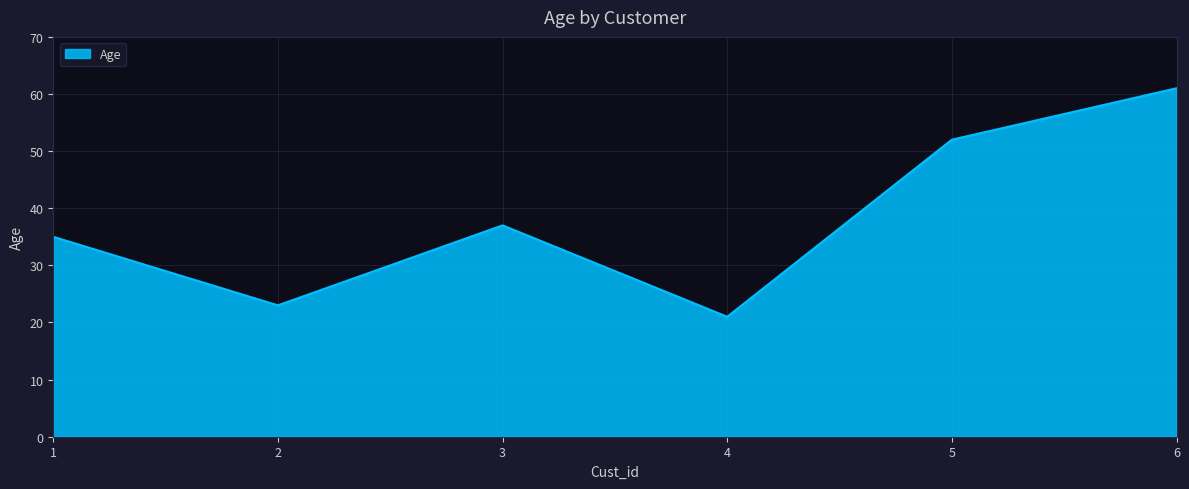

What is the difference between the maximum and minimum values?

40